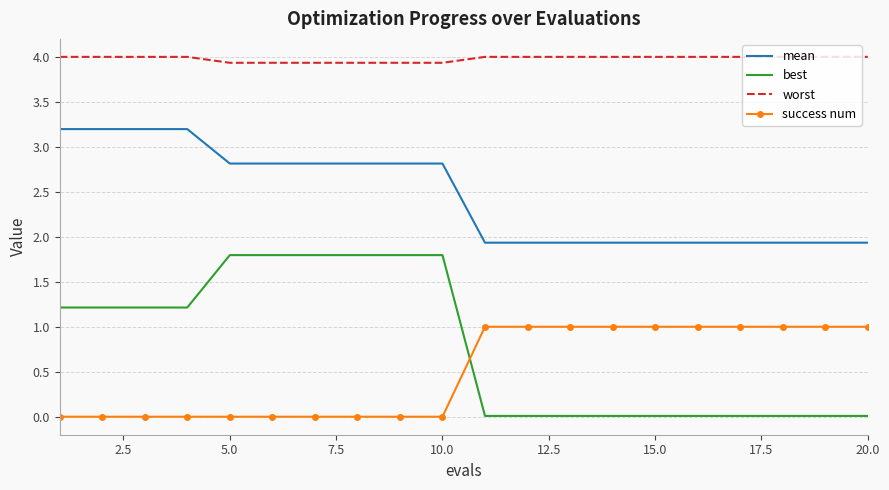

True or false: worst and success num cross at least once.

False